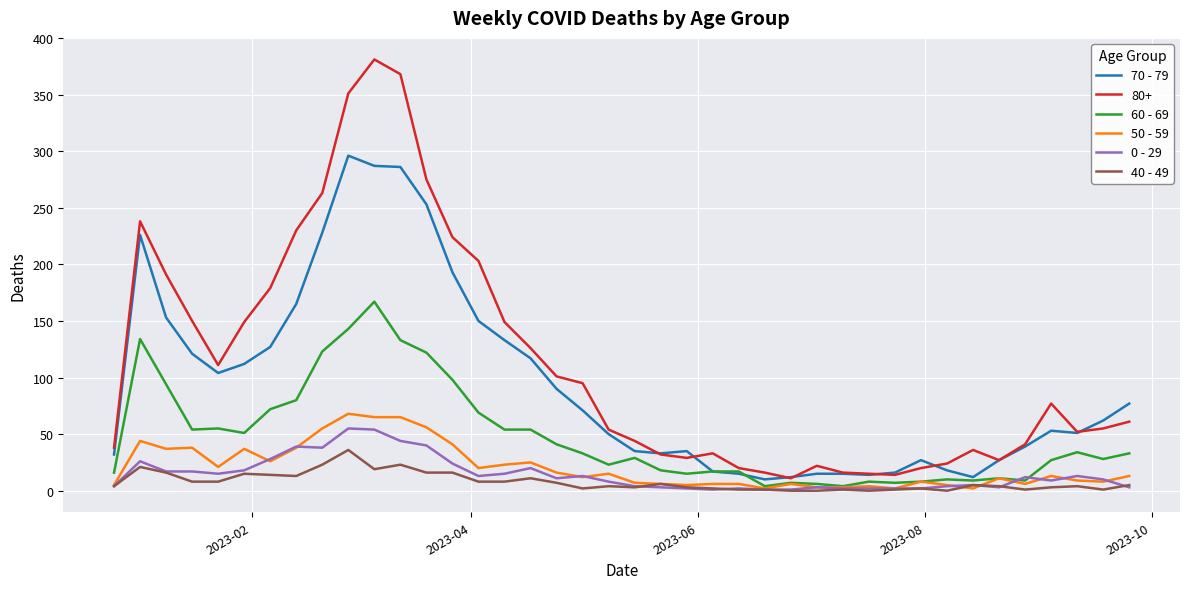

List the series in order of their peak value, highest first.

80+, 70 - 79, 60 - 69, 50 - 59, 0 - 29, 40 - 49